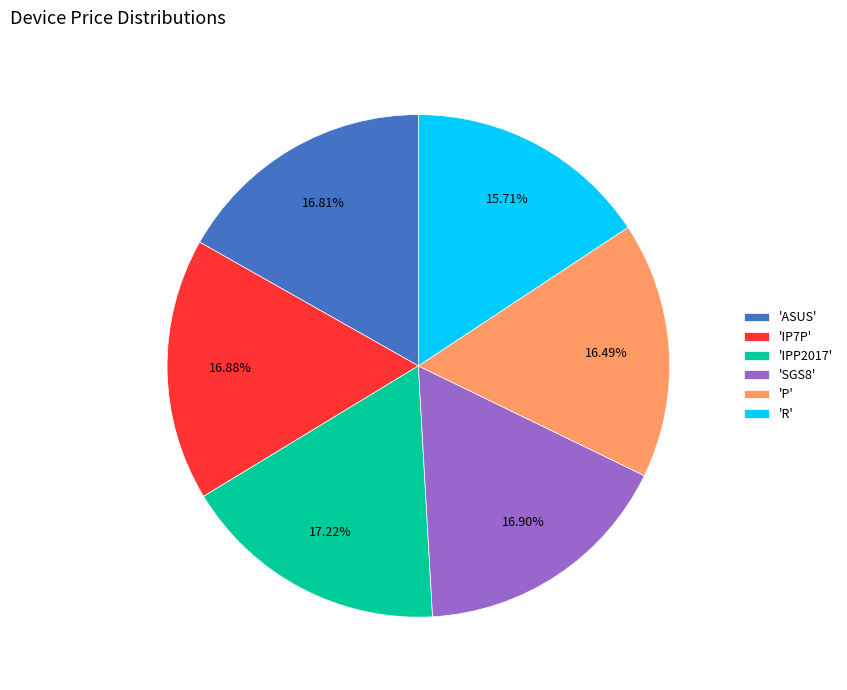

Does 'P' account for over 50% of the chart?

No